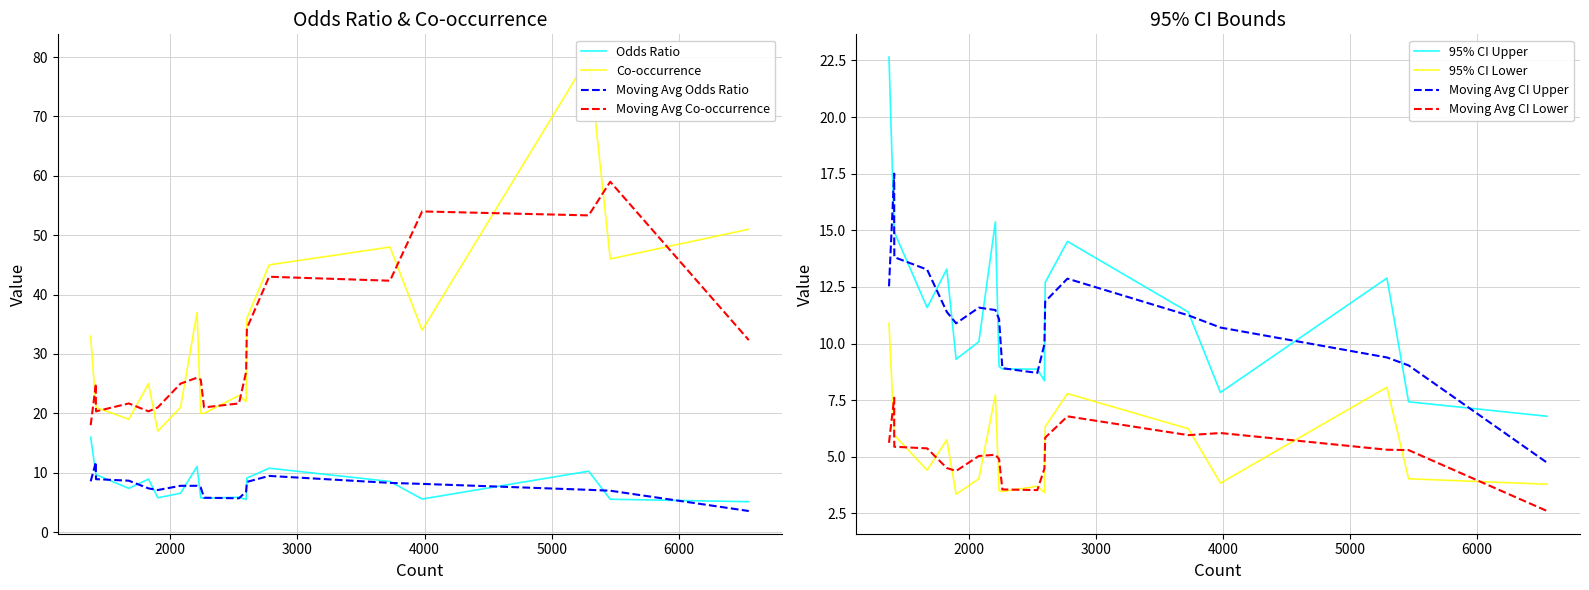

How many values in the odds_ratio series are below 8?

10